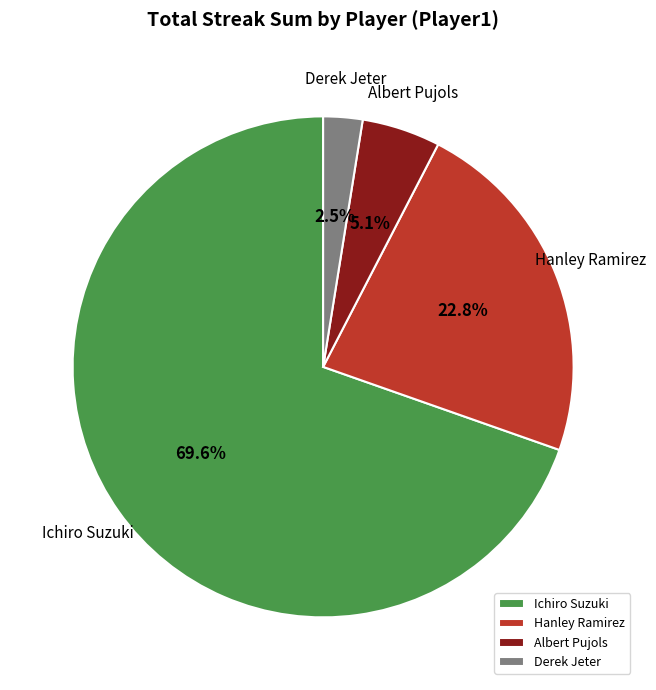

To the nearest percent, what is the difference between the largest and smallest slice percentages?

67%